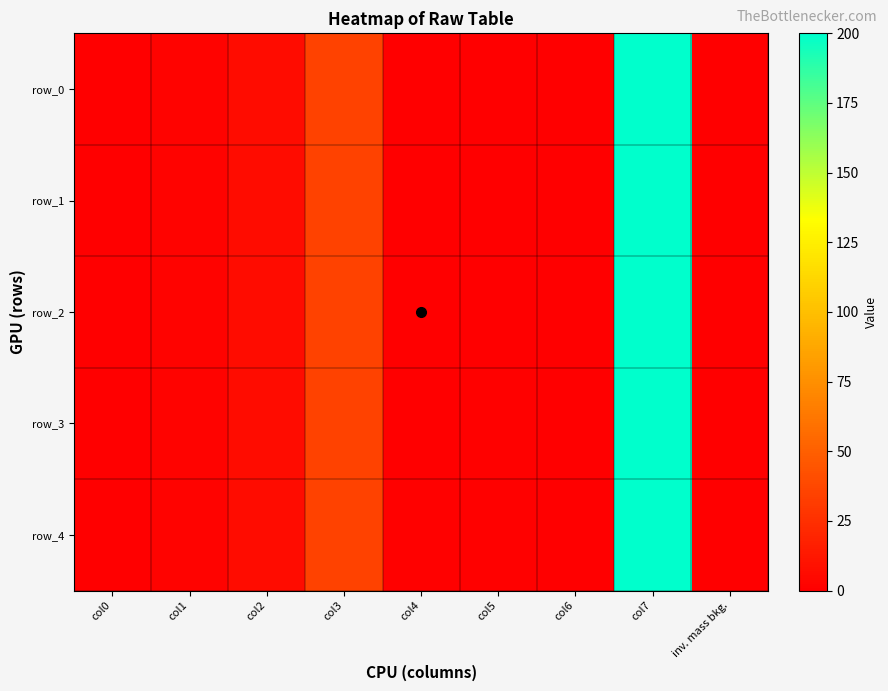

At how many categories does at least one series exceed 199?

1